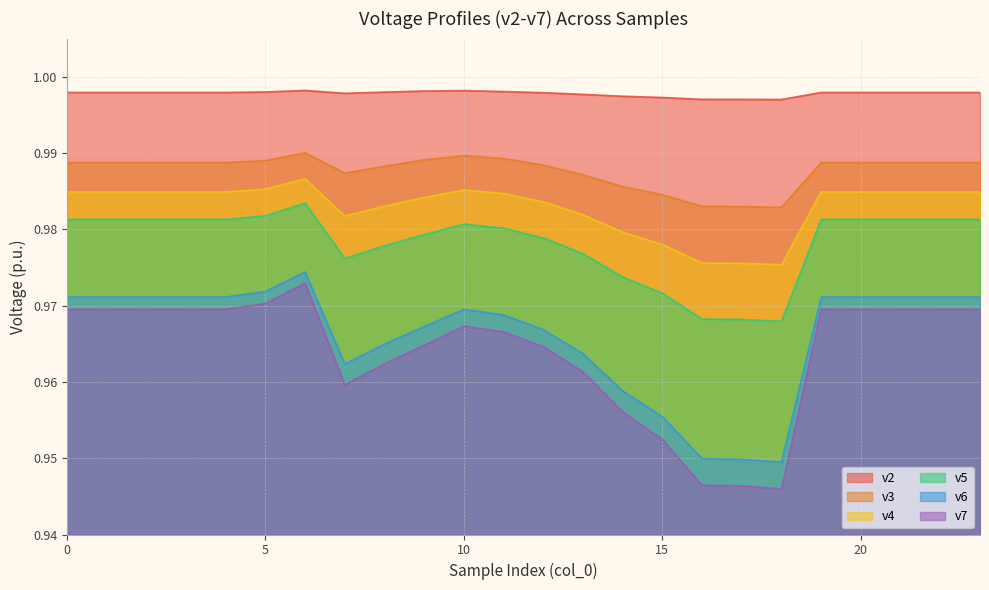

At which category is the sum across all series the highest?

6